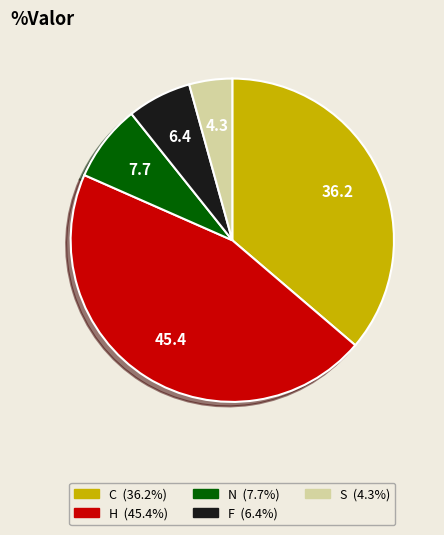

Rank the categories by value from lowest to highest.

S, F, N, C, H